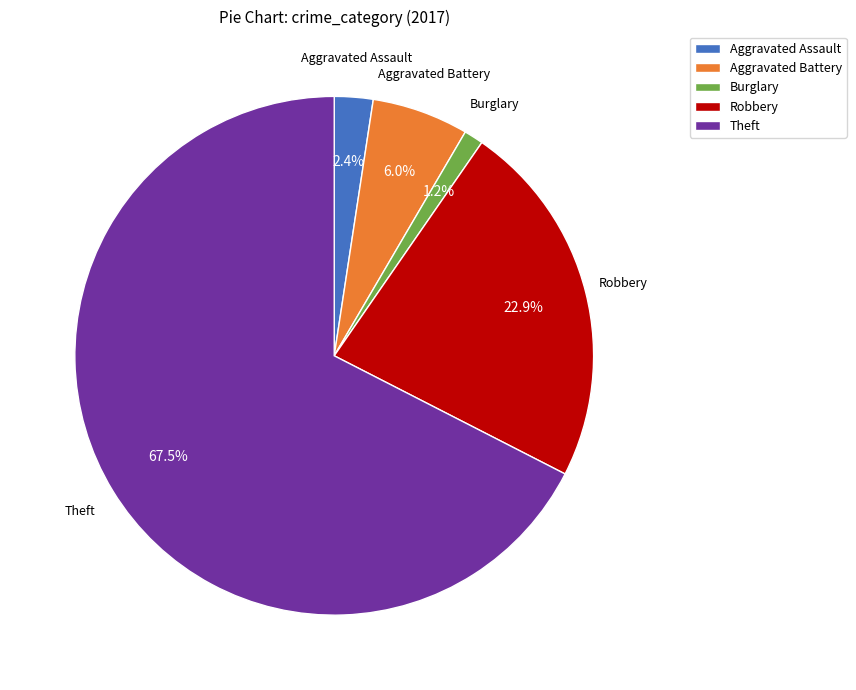

Rank the categories by value from highest to lowest.

Theft, Robbery, Aggravated Battery, Aggravated Assault, Burglary